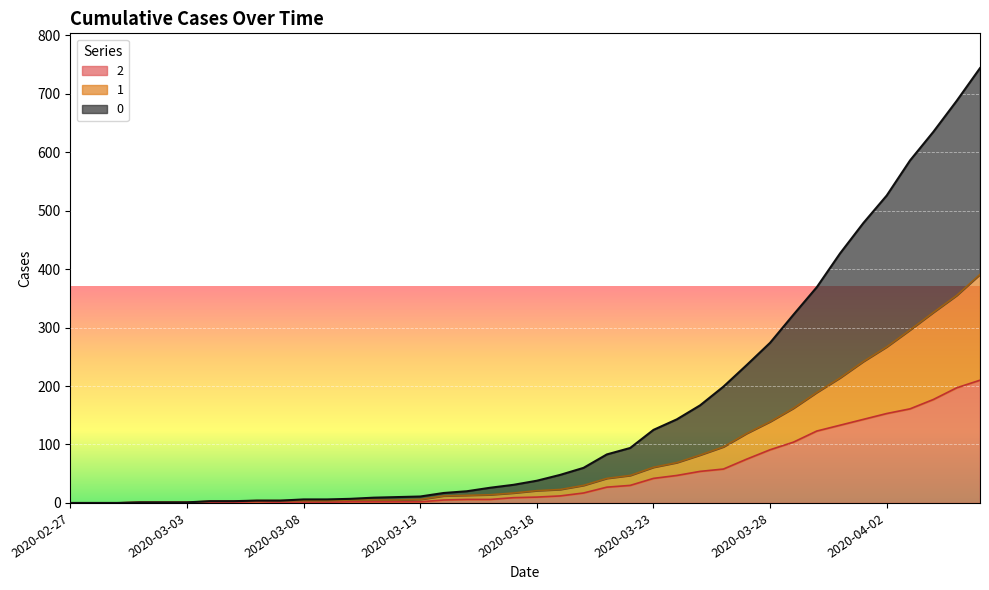

List the labels in order of 0 value, smallest first.

2020-02-27, 2020-02-28, 2020-02-29, 2020-03-01, 2020-03-02, 2020-03-03, 2020-03-04, 2020-03-05, 2020-03-06, 2020-03-07, 2020-03-08, 2020-03-09, 2020-03-10, 2020-03-11, 2020-03-12, 2020-03-13, 2020-03-14, 2020-03-15, 2020-03-16, 2020-03-17, 2020-03-18, 2020-03-19, 2020-03-20, 2020-03-21, 2020-03-22, 2020-03-23, 2020-03-24, 2020-03-25, 2020-03-26, 2020-03-27, 2020-03-28, 2020-03-29, 2020-03-30, 2020-03-31, 2020-04-01, 2020-04-02, 2020-04-03, 2020-04-04, 2020-04-05, 2020-04-06